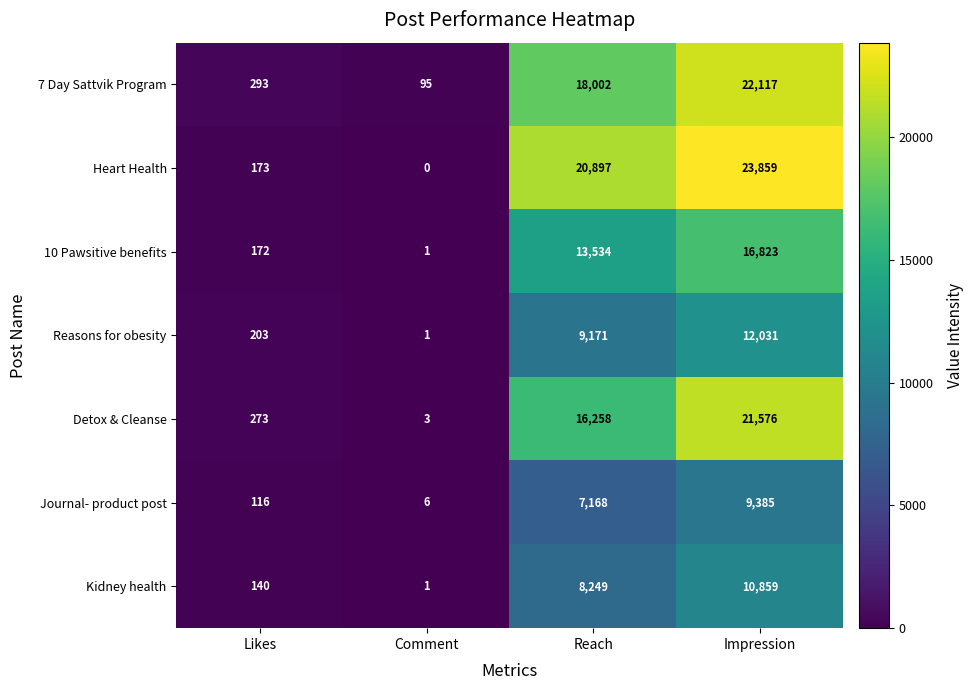

Reading left to right, list all the values displayed in this chart.

7 Day Sattvik Program: Likes=293	Comment=95	Reach=18002	Impression=22117
Heart Health: Likes=173	Comment=0	Reach=20897	Impression=23859
10 Pawsitive benefits: Likes=172	Comment=1	Reach=13534	Impression=16823
Reasons for obesity: Likes=203	Comment=1	Reach=9171	Impression=12031
Detox & Cleanse: Likes=273	Comment=3	Reach=16258	Impression=21576
Journal- product post: Likes=116	Comment=6	Reach=7168	Impression=9385
Kidney health: Likes=140	Comment=1	Reach=8249	Impression=10859